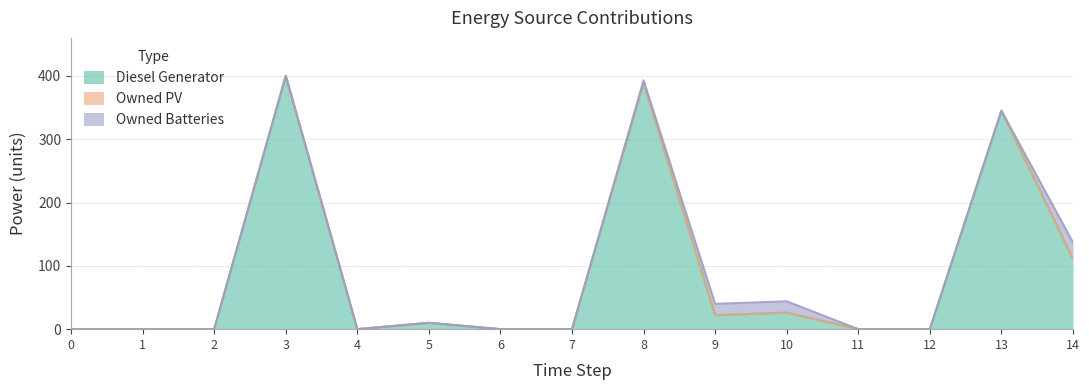

What is the difference between the maximum and minimum values in the Owned Batteries series?

26